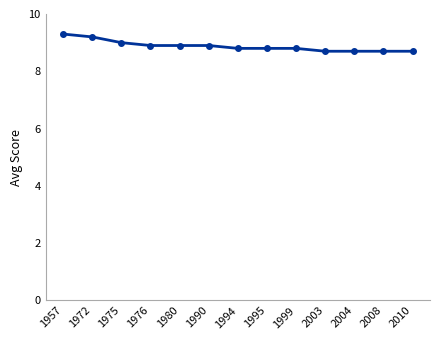

Reading right to left, what are all the values shown in this chart?

2010=8.7	2008=8.7	2004=8.7	2003=8.7	1999=8.8	1995=8.8	1994=8.8	1990=8.9	1980=8.9	1976=8.9	1975=9.0	1972=9.2	1957=9.3